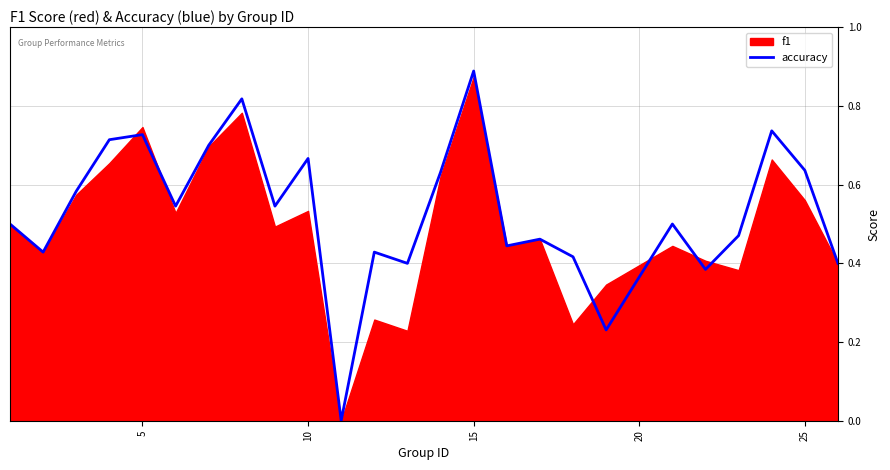

Does the chart display data point markers on the line(s)?

No